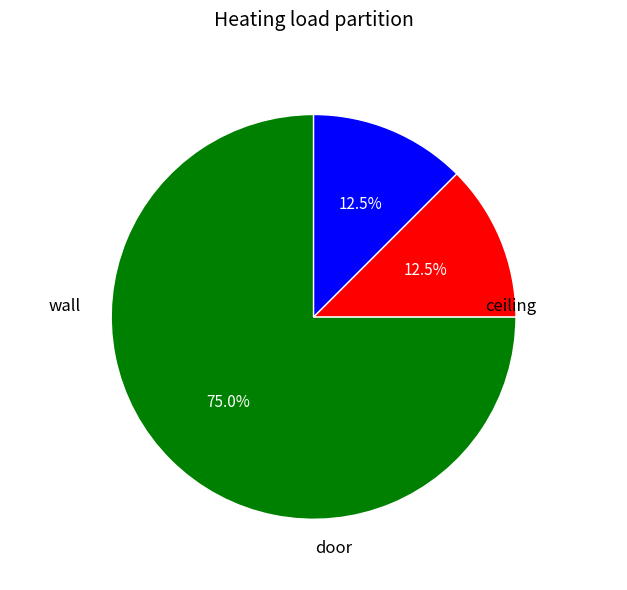

To the nearest percent, what is the average slice percentage?

33%